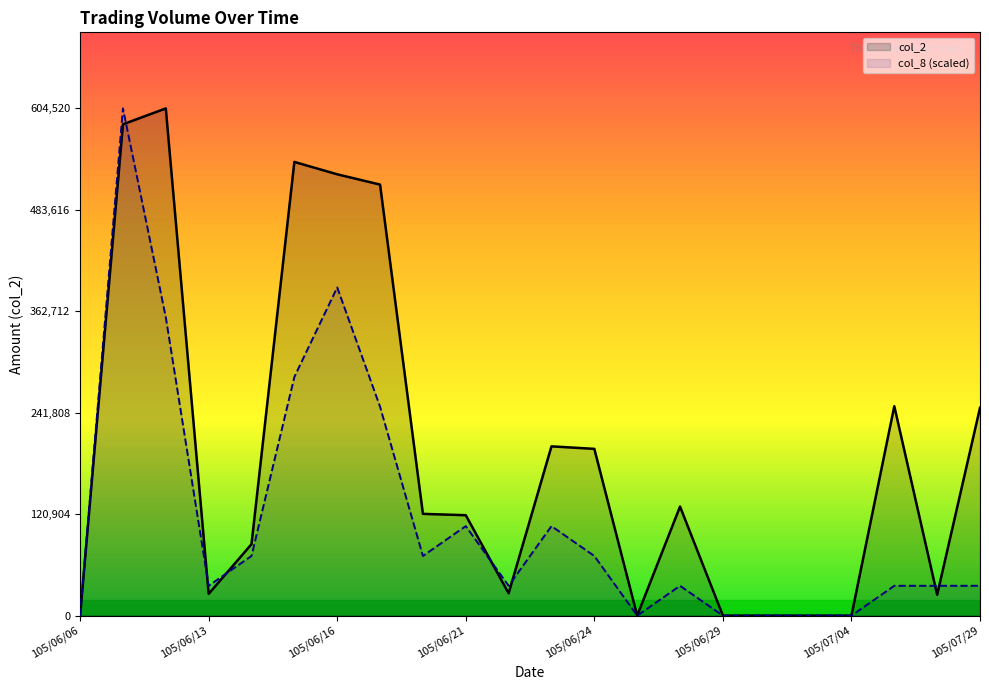

How many categories are shown in the chart?

22